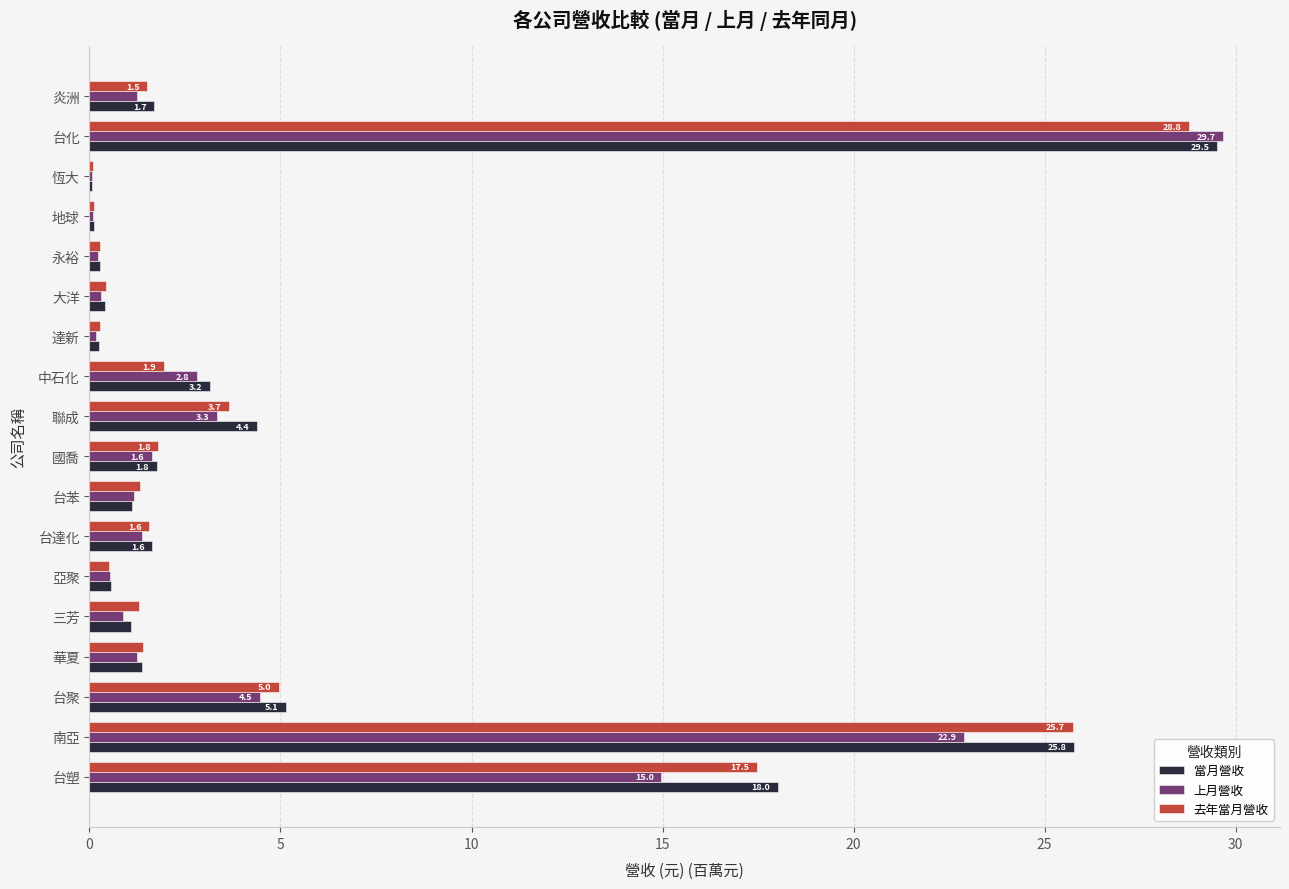

The value of 上月營收 at 台達化 is 1.4. True or false?

True